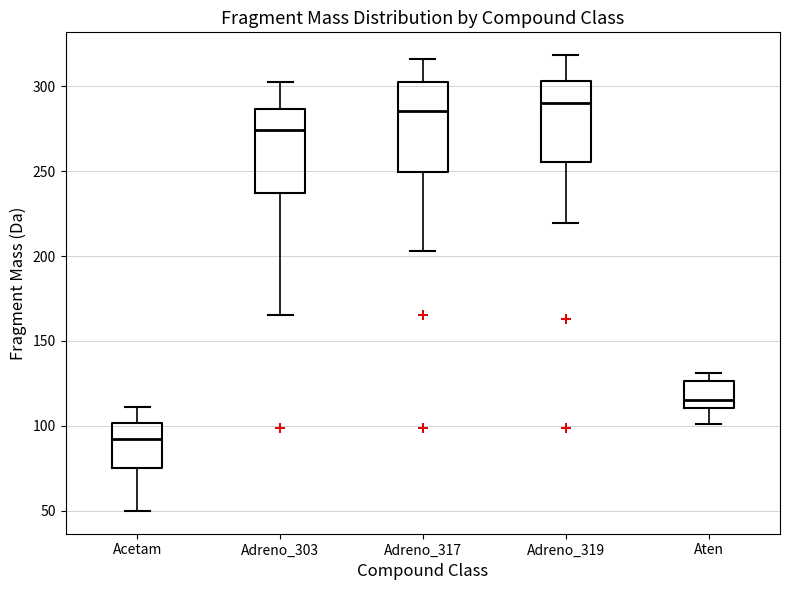

Where does the upper whisker of the box for Acetam end on the y-axis? The values are not printed on the chart, so give them approximately, as read against the axis.

110